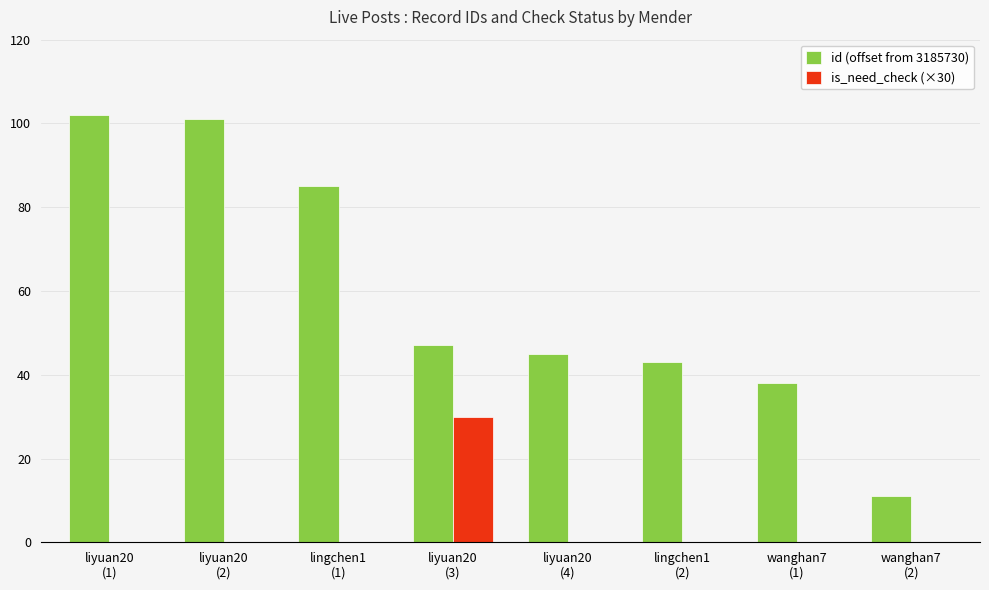

How many groups of bars are there?

8